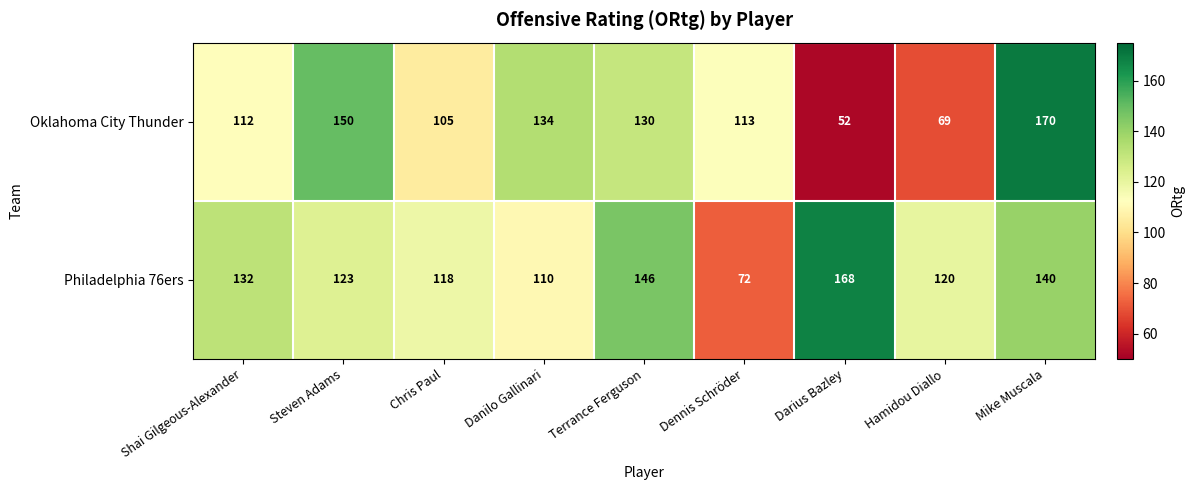

Is it true that Oklahoma City Thunder equals 213 at Danilo Gallinari?

False